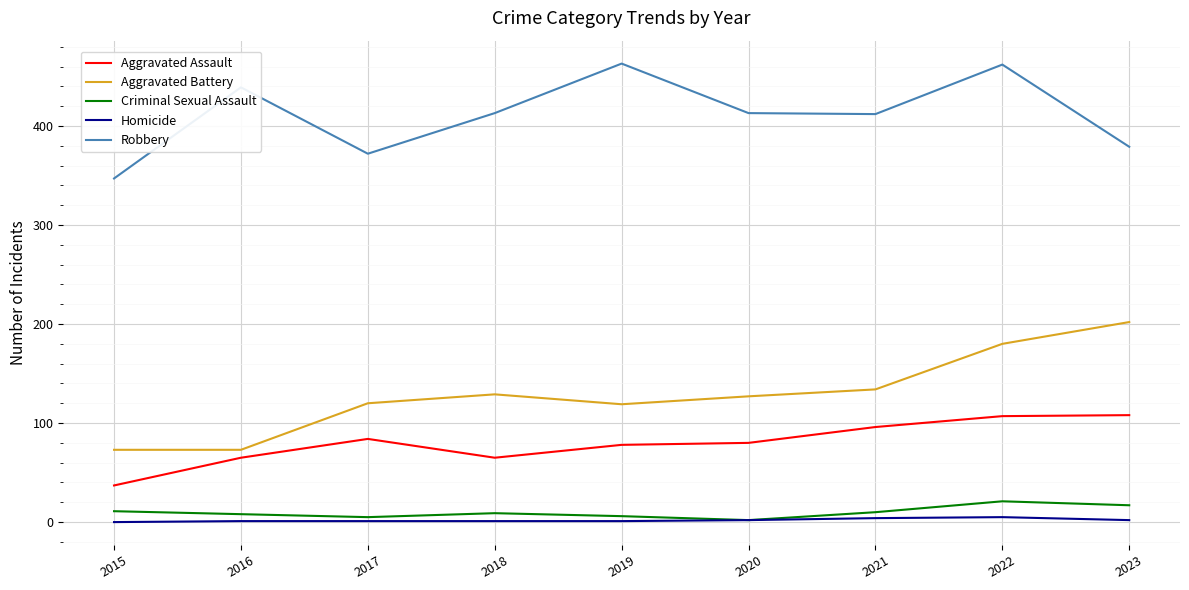

At which category is the sum across all series the highest?

2022